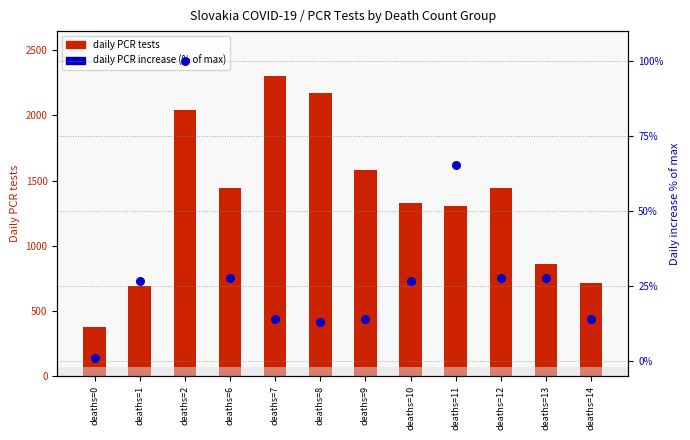

What is the total value across all series at deaths=12?

1466.7